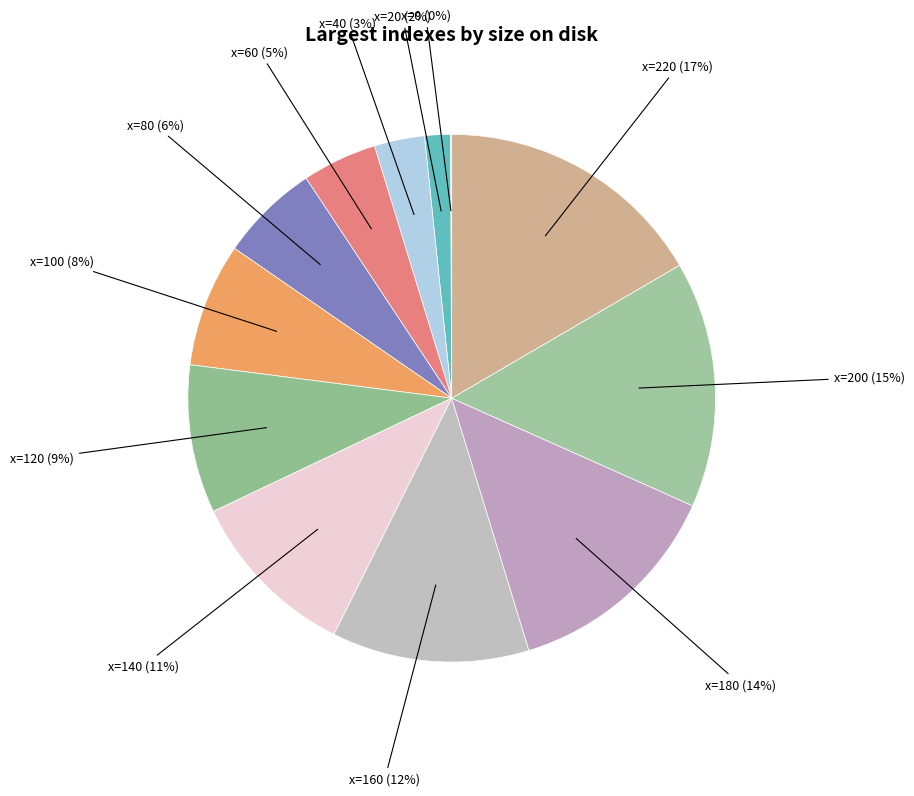

Is there any slice that represents more than half of the pie?

No